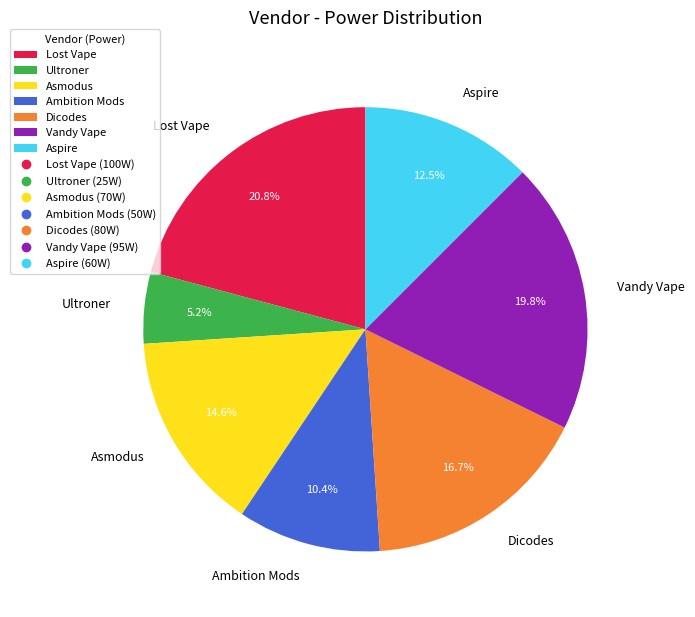

The Dicodes slice represents 24% of the pie. True or false?

False